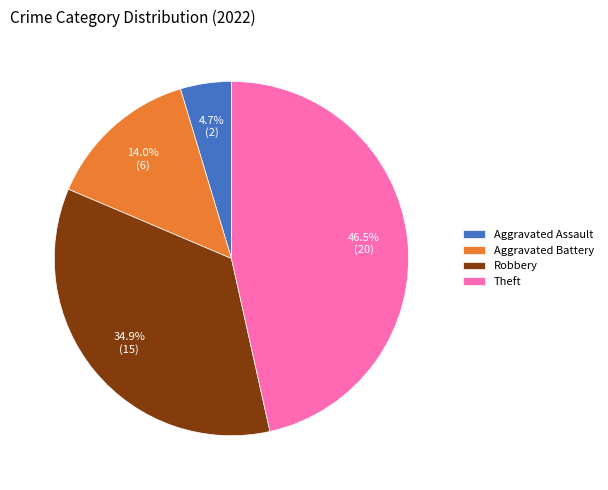

Rank the categories by value from lowest to highest.

Aggravated Assault, Aggravated Battery, Robbery, Theft